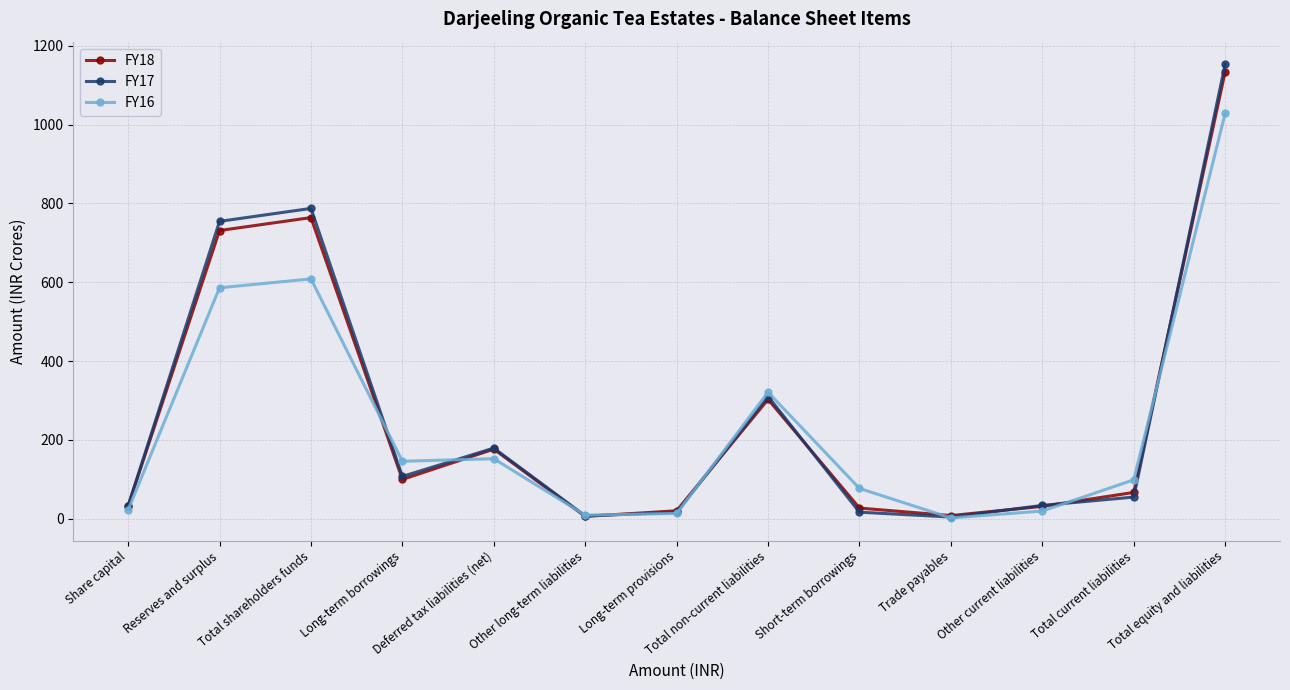

At which category is the sum across all series the highest?

Total equity and liabilities